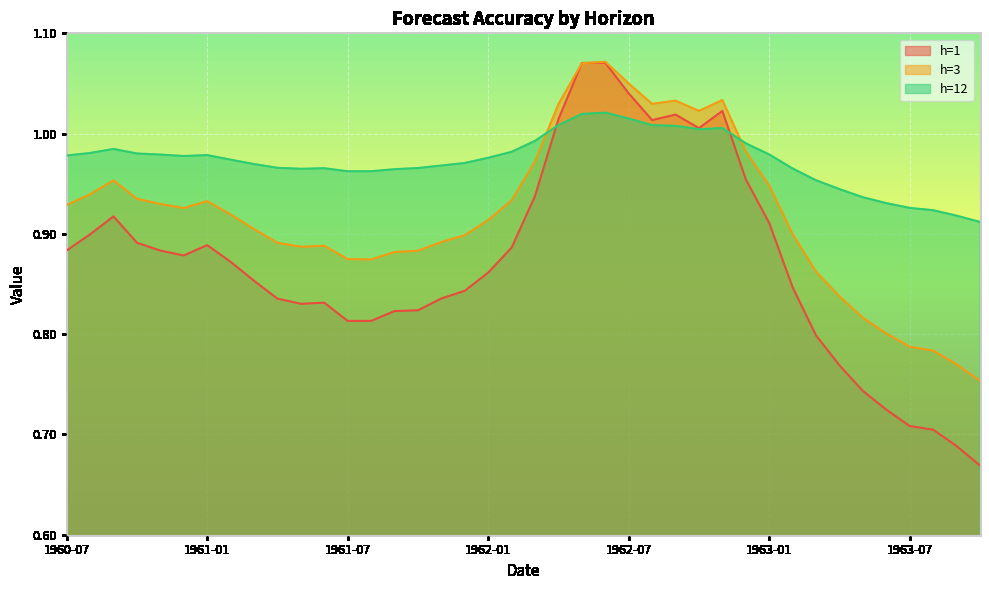

At which category does h=12 reach its first local peak?

1960-09